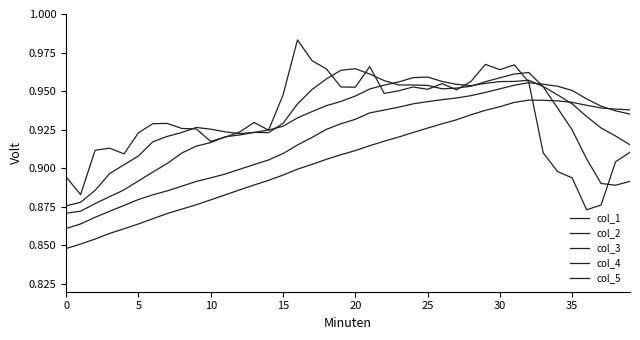

What is the label of the 21st point from the right?

19